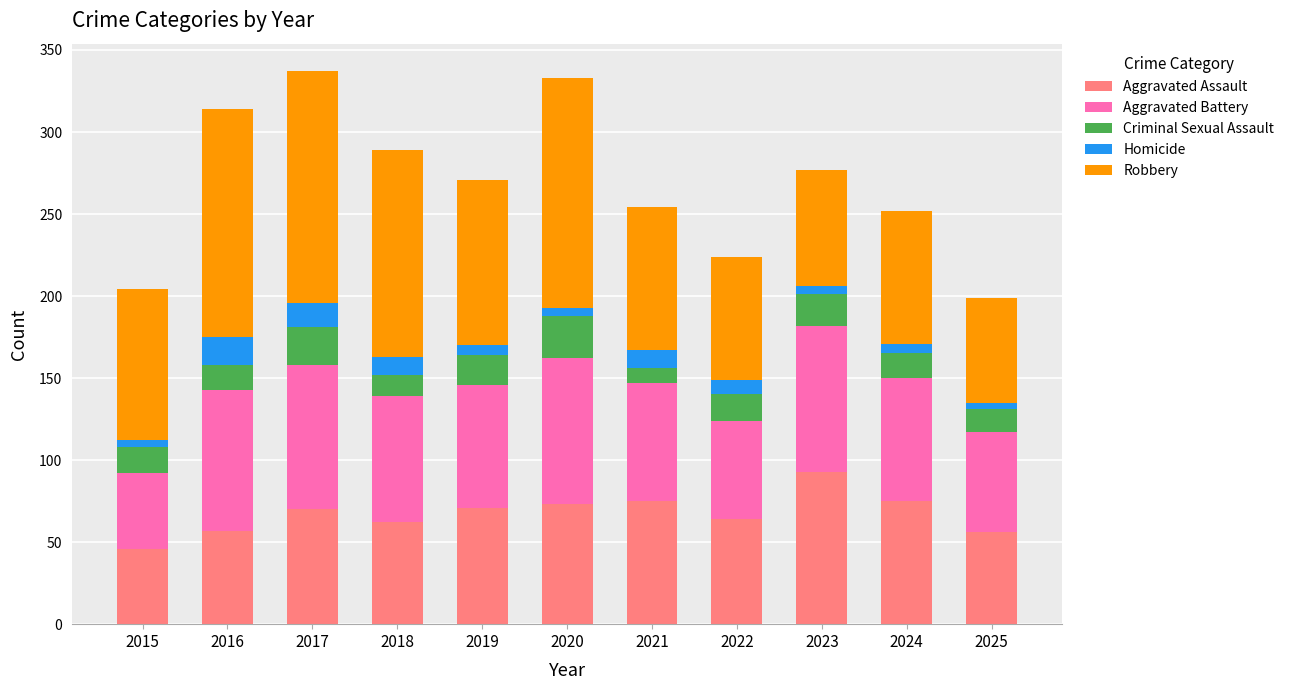

What is the value of the Aggravated Assault bar at the 5th from the left?

71